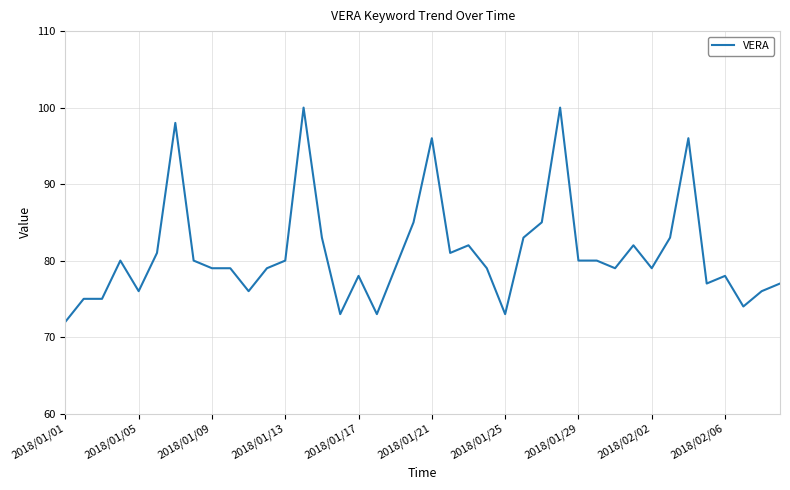

Is this an area chart (filled region under the line)?

No